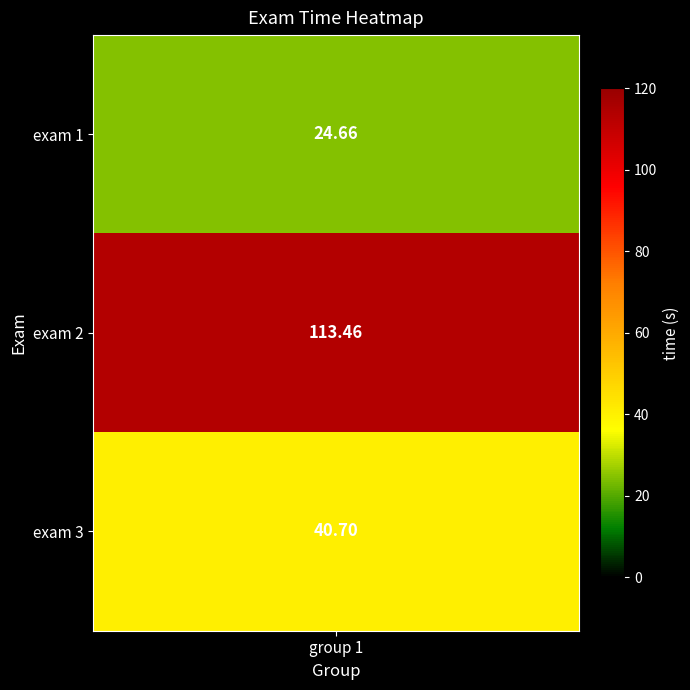

Which has a higher value, exam 1 or exam 3?

exam 3